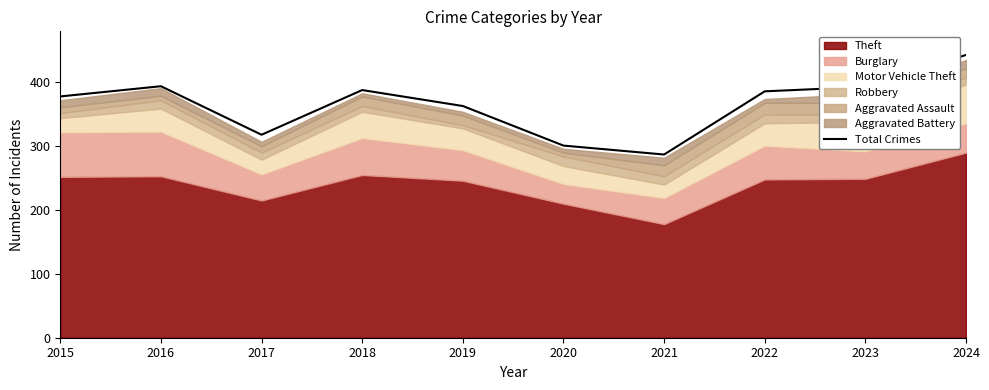

At which label does the data first exceed 386?

2016